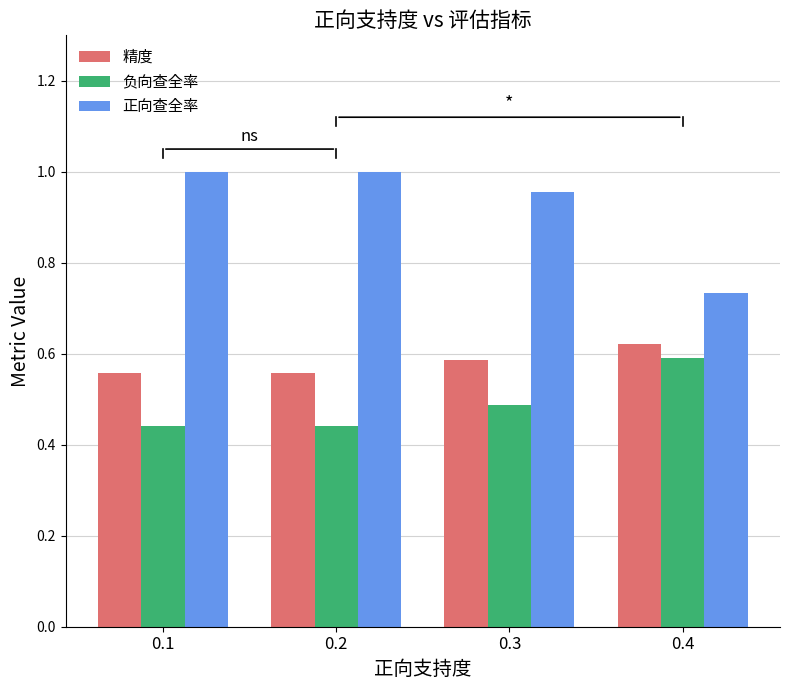

Which series has the largest total across all categories?

正向查全率